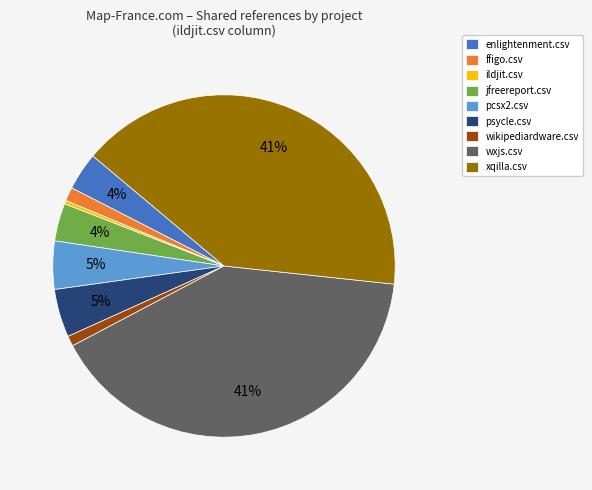

To the nearest percent, what is the difference between the largest and smallest slice percentages?

40%